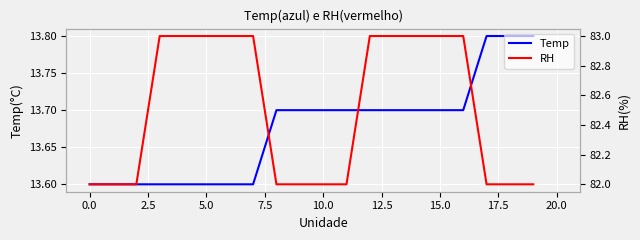

Count the number of categories in the chart.

20